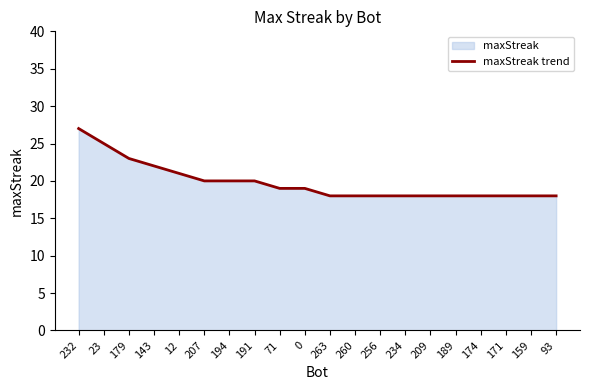

Where is the data nearest to the value 22?

143